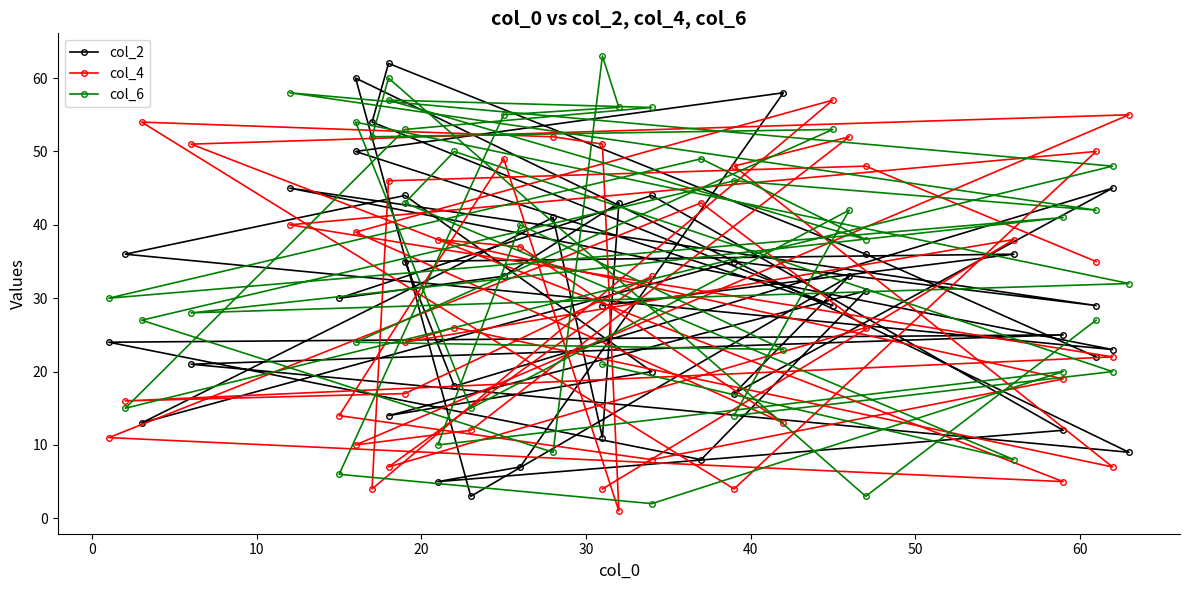

What are all the series names shown in the legend?

col_2, col_4, col_6